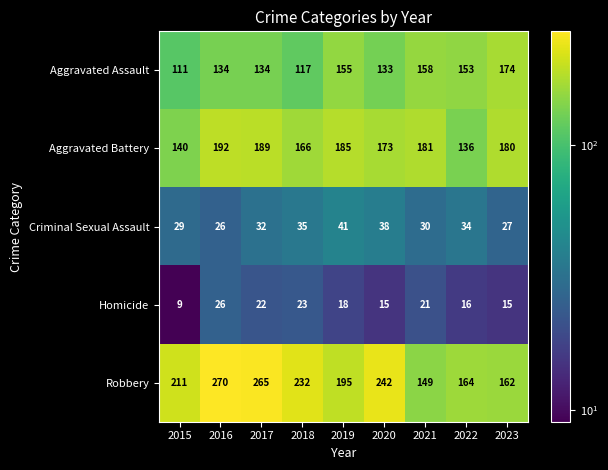

Which series has the largest total across all categories?

Robbery